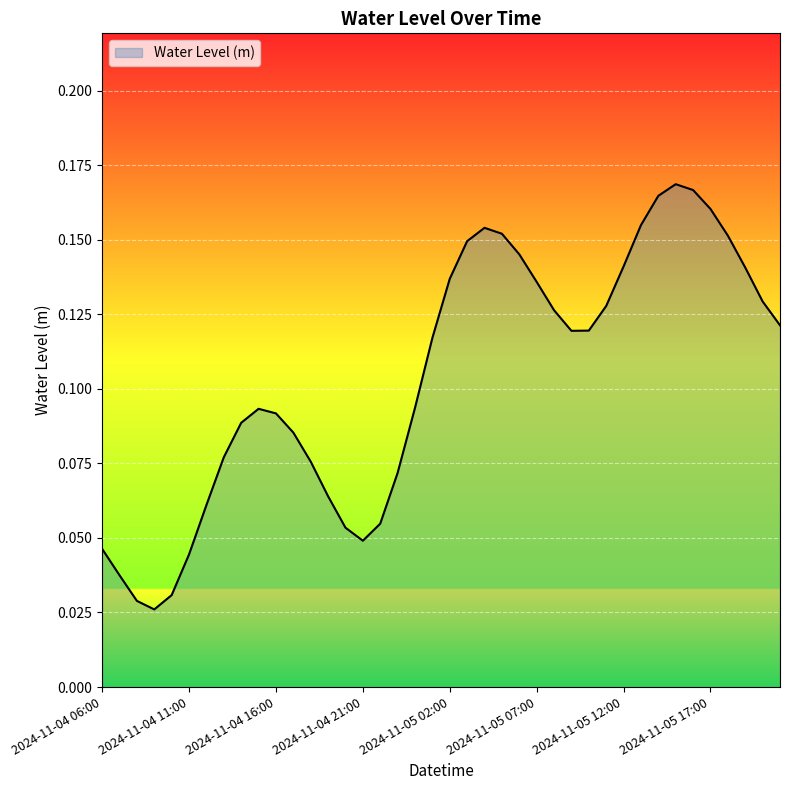

Is this an area chart (filled region under the line)?

Yes